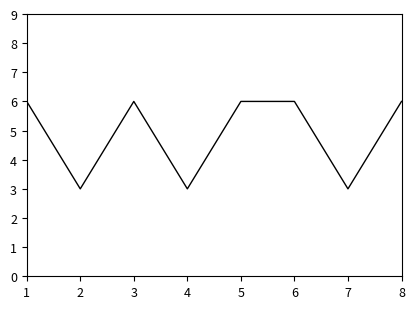

What is the change in value from 2 to 5?

+3